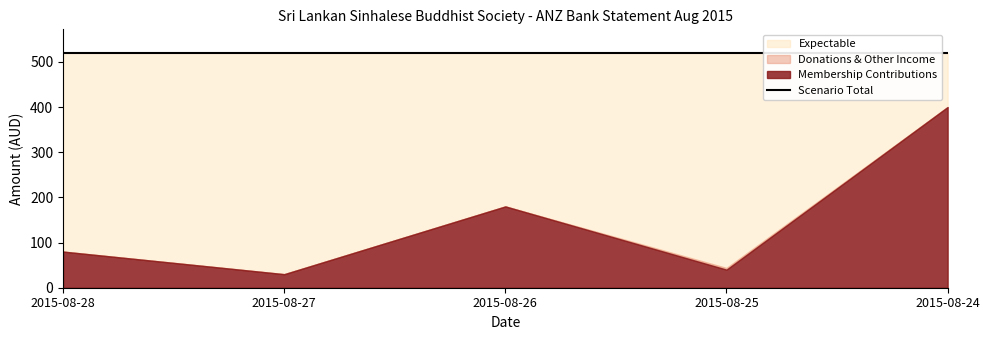

At how many categories does at least one series exceed 286?

1